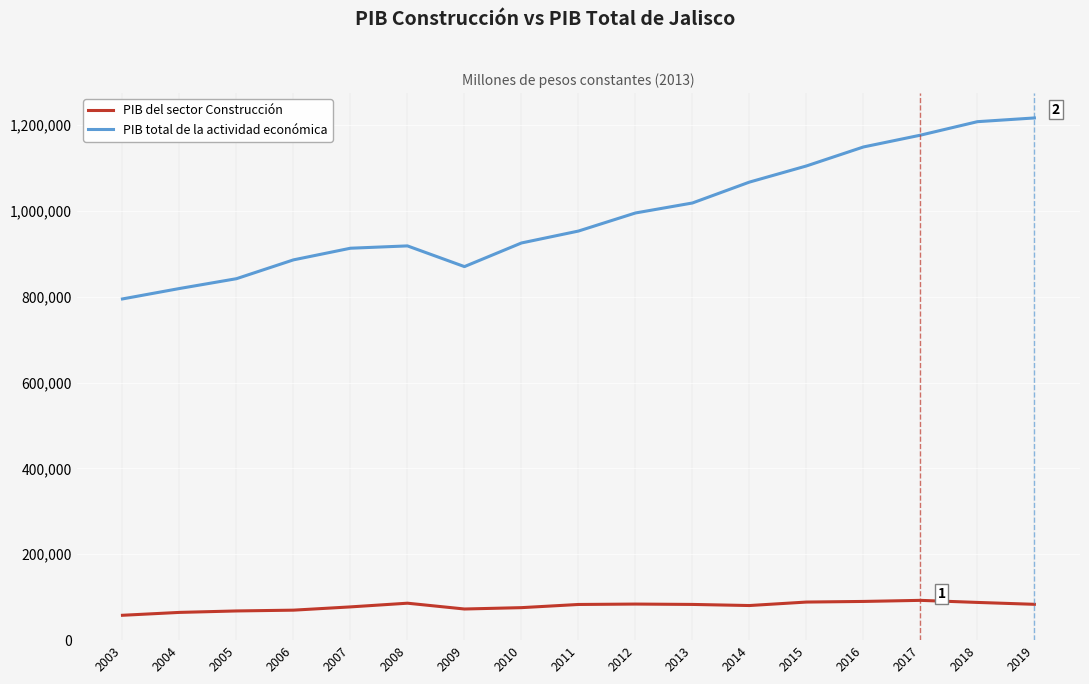

Does the chart display data point markers on the line(s)?

No